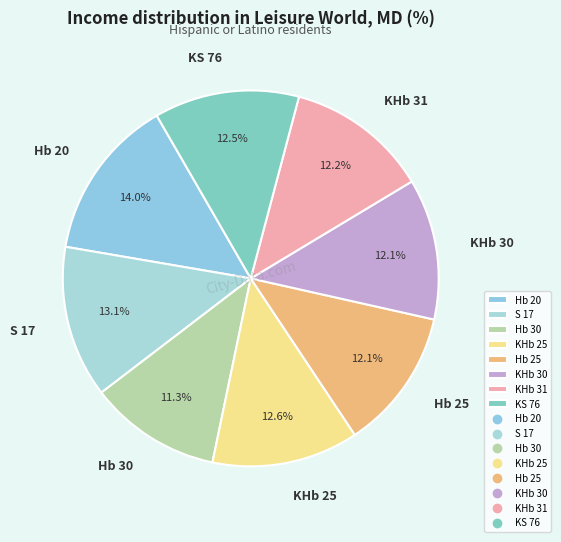

True or false: Hb 30 accounts for 24% of the total.

False